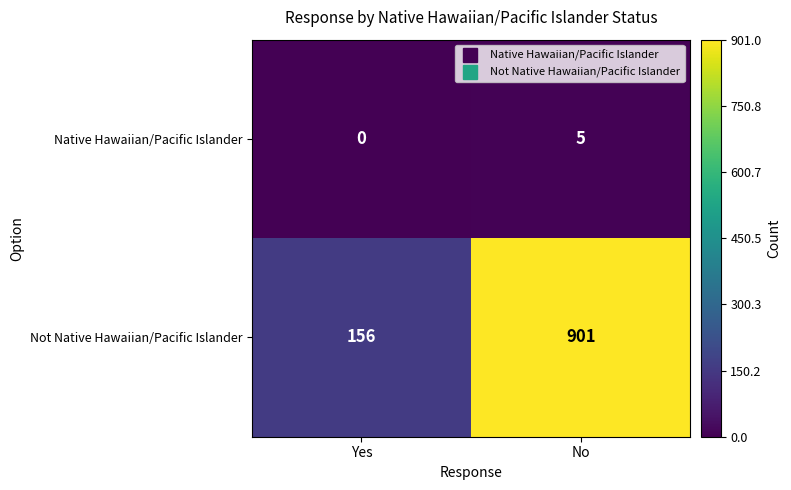

What is the maximum value shown in the chart?

901